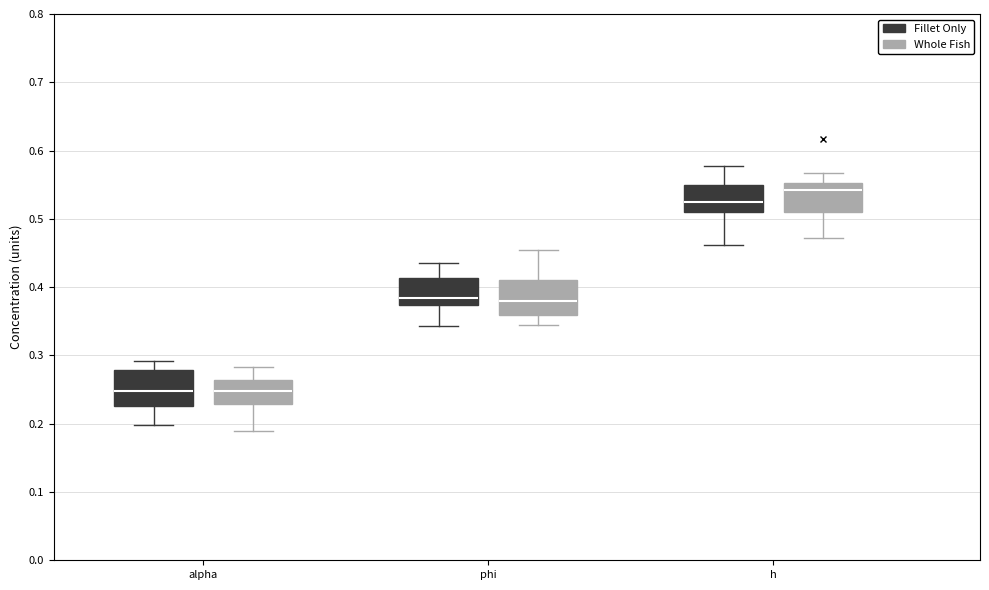

Reading left to right, transcribe this box plot: for each box, give where its median line is, the range the box spans, and where its two whiskers end, as read against the y-axis. The values are not printed on the chart, so give them approximately, as read against the axis.

alpha (Fillet Only): median 0.25, box 0.23 to 0.28, whiskers 0.20 to 0.29
alpha (Whole Fish): median 0.25, box 0.23 to 0.26, whiskers 0.19 to 0.28
phi (Fillet Only): median 0.38, box 0.37 to 0.41, whiskers 0.34 to 0.44
phi (Whole Fish): median 0.38, box 0.36 to 0.41, whiskers 0.35 to 0.45
h (Fillet Only): median 0.53, box 0.51 to 0.55, whiskers 0.46 to 0.58
h (Whole Fish): median 0.54, box 0.51 to 0.55, whiskers 0.47 to 0.57